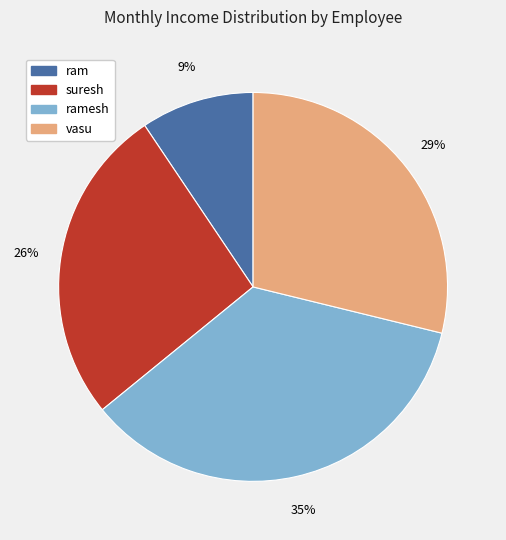

Which has a higher value, suresh or vasu?

vasu